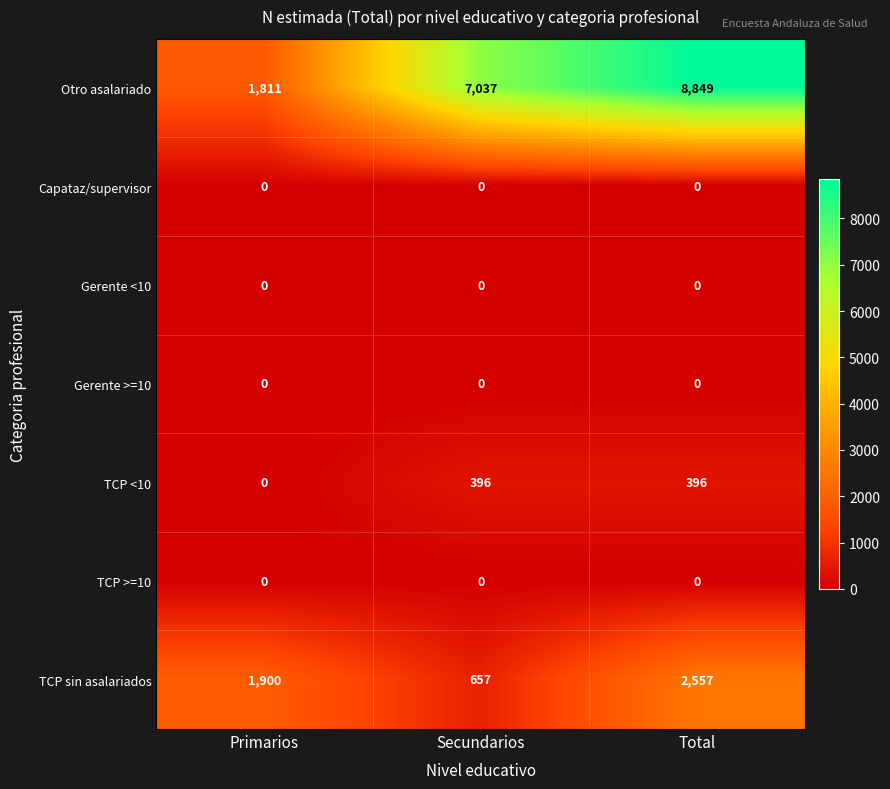

What is the total value across all series at Secundarios?

8090